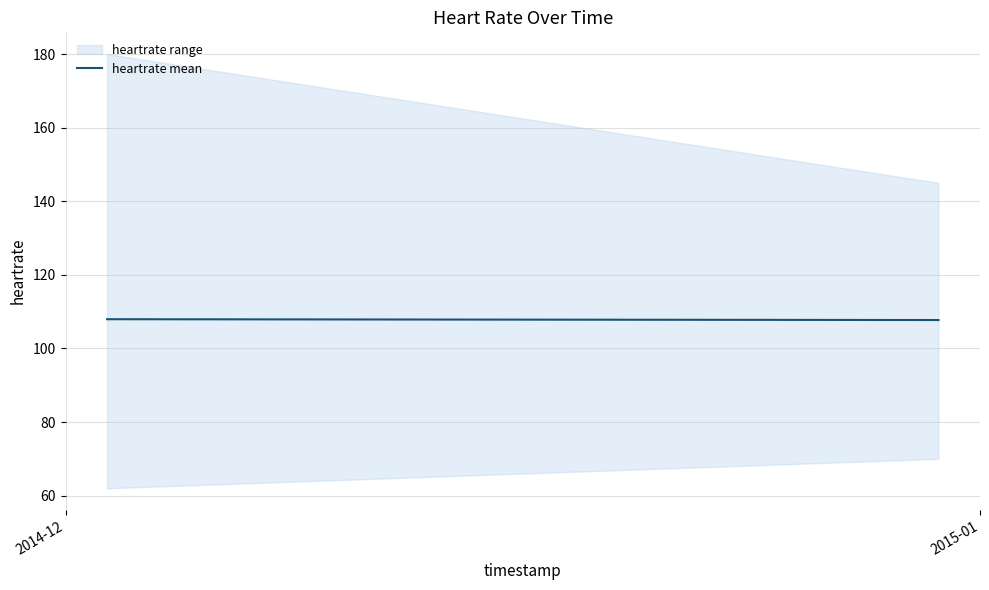

Where is the data nearest to the value 107?

2015-01